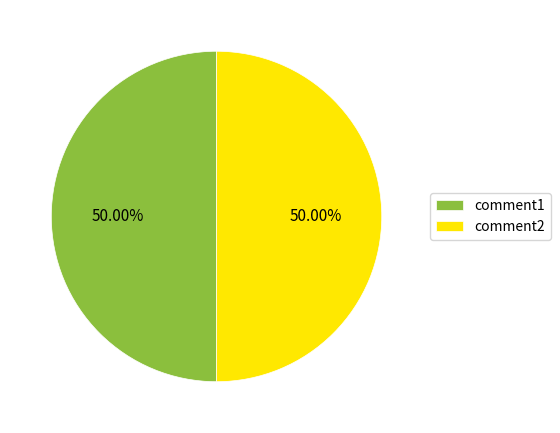

How many segments does this pie chart have?

2